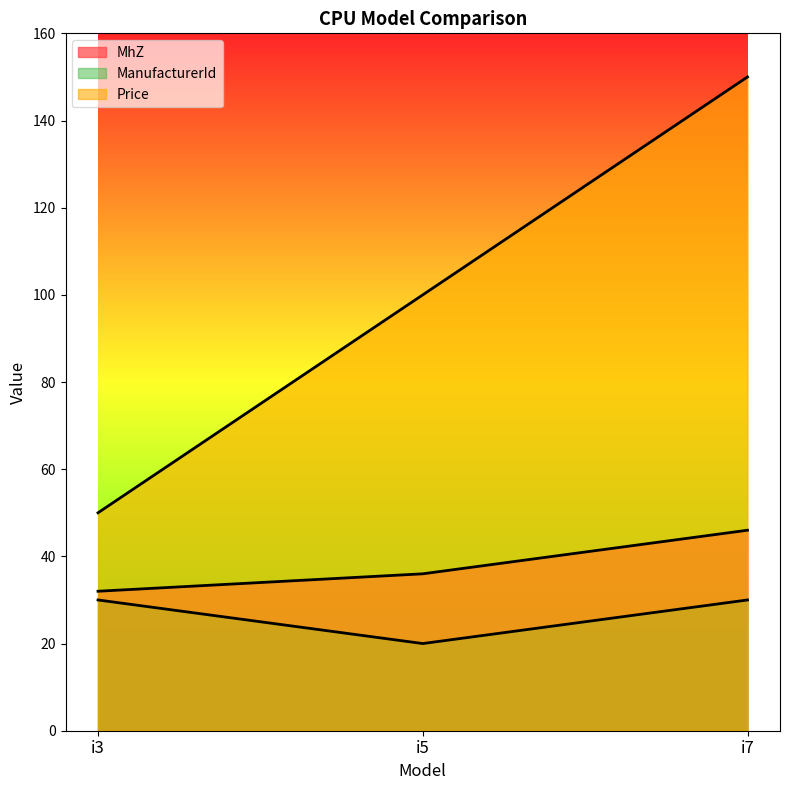

Reading left to right, transcribe all the data shown in this chart.

MhZ: i3=32	i5=36	i7=46
Price: i3=50	i5=100	i7=150
ManufacturerId: i3=30	i5=20	i7=30